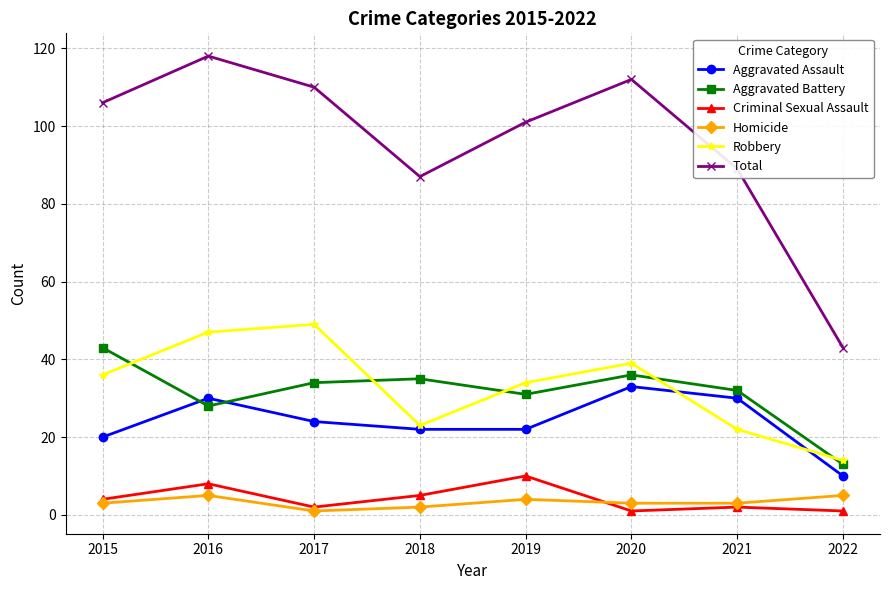

What are all the series names shown in the legend?

Aggravated Assault, Aggravated Battery, Criminal Sexual Assault, Homicide, Robbery, Total